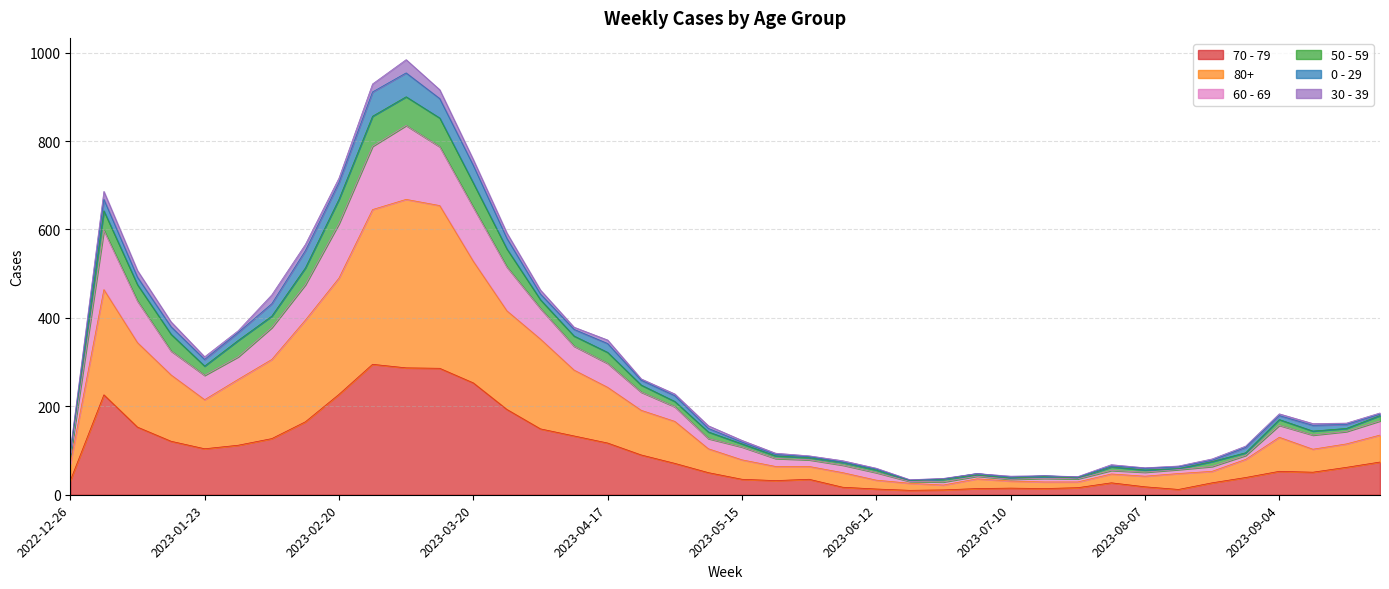

What are all the series names shown in the legend?

70 - 79, 80+, 60 - 69, 50 - 59, 0 - 29, 30 - 39